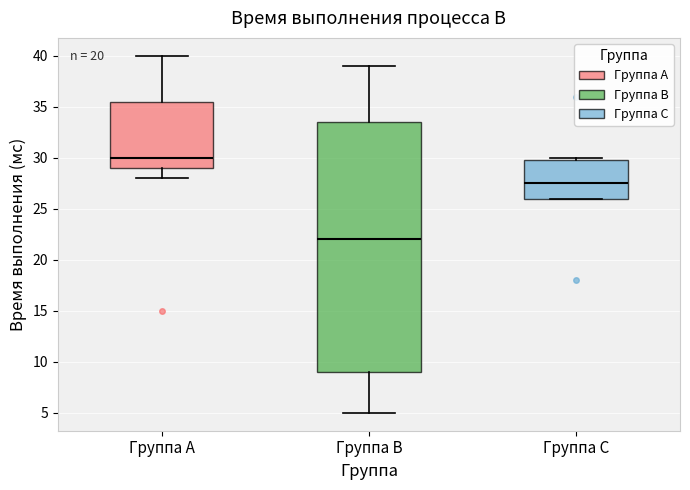

Reading left to right, read every box against the y-axis: the position of its median line, the range the box covers, and the ends of its whiskers. The values are not printed on the chart, so give them approximately, as read against the axis.

Группа A: median 30.0, box 29.0 to 35.5, whiskers 28.0 to 40.0
Группа B: median 22.0, box 9.0 to 33.5, whiskers 5.0 to 39.0
Группа C: median 27.5, box 26.0 to 30.0, whiskers 26.0 to 30.0 (just above the box's upper edge)